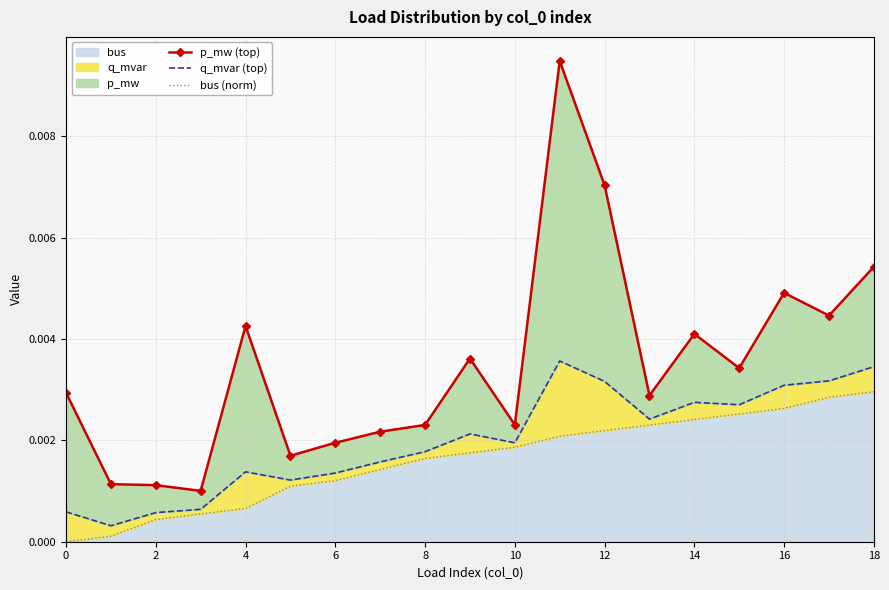

True or false: bus (norm) has more than 0 points higher than both neighbors.

False